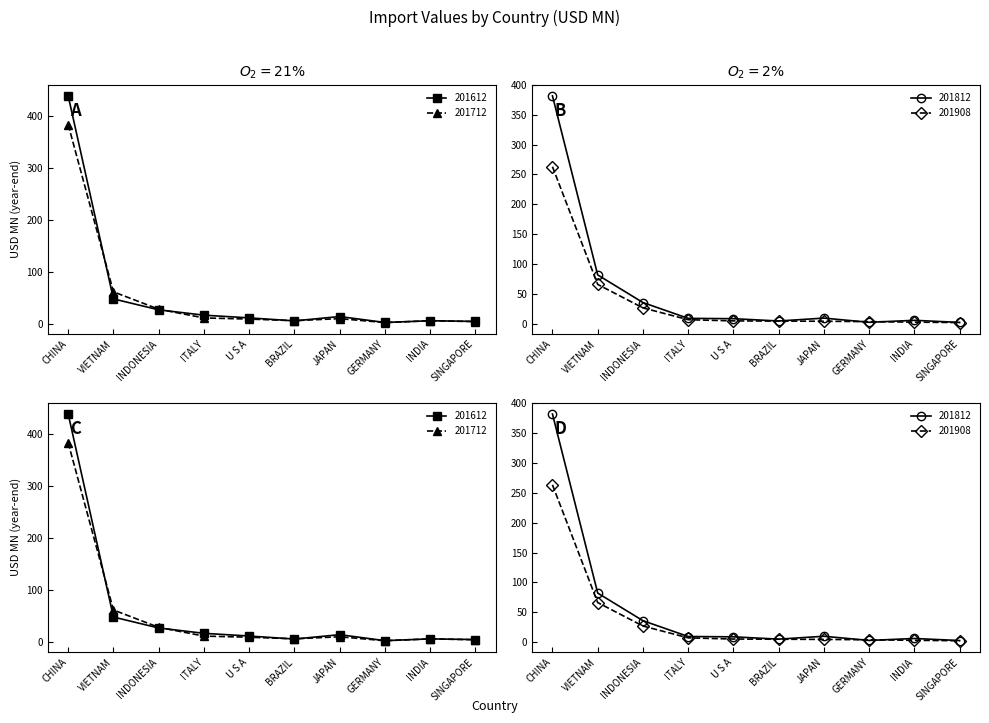

The 201908 series shows 29.4 at VIETNAM. True or false?

False